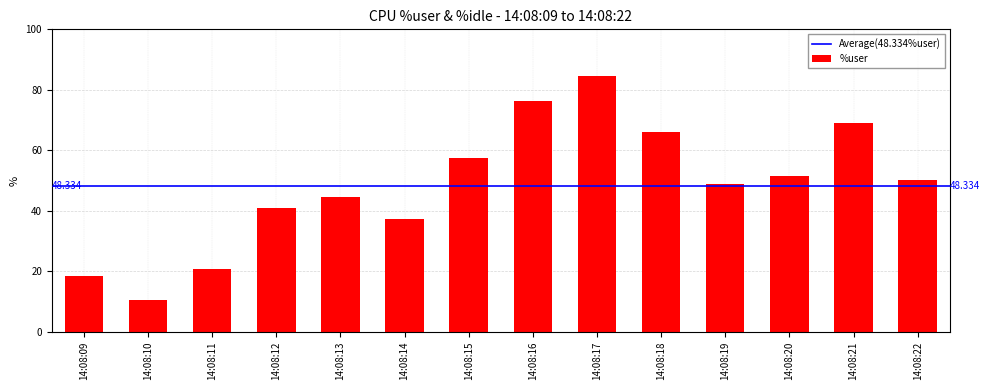

Where is the data nearest to the value 47?

14:08:19